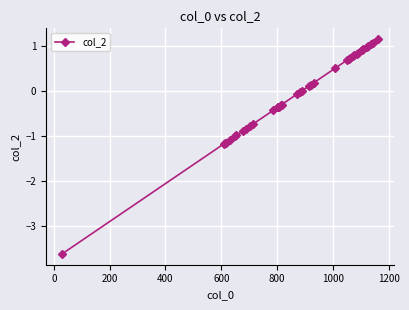

What is the value of the 11th point from the left?

-0.7